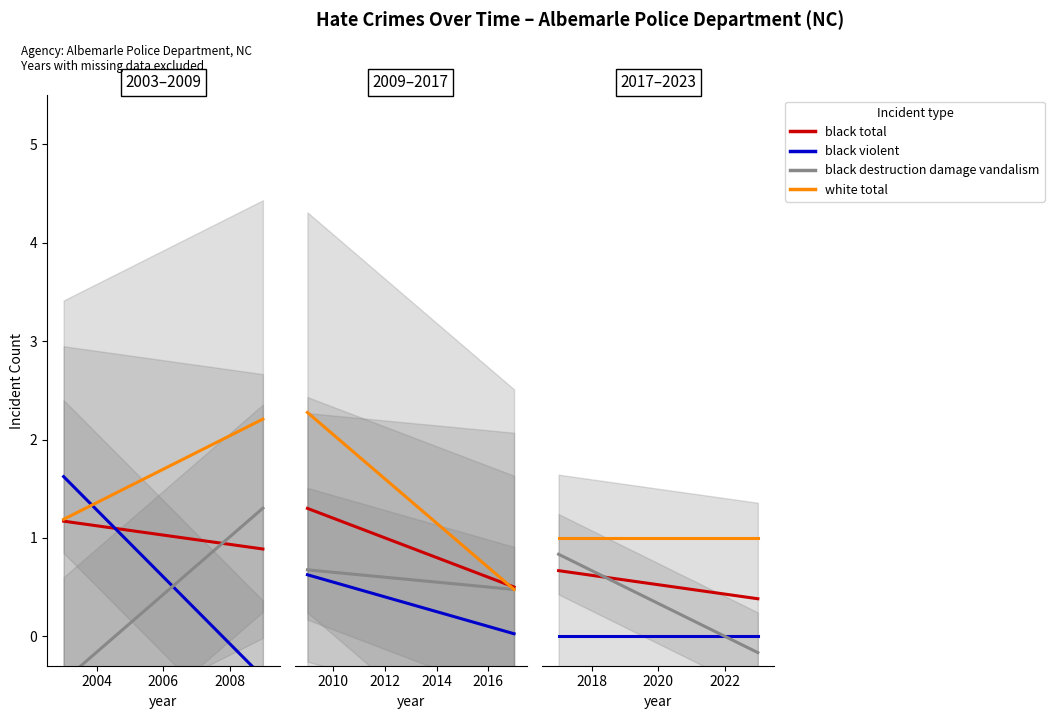

In anti_black_total, how many points are higher than both neighbors (excluding endpoints)?

2